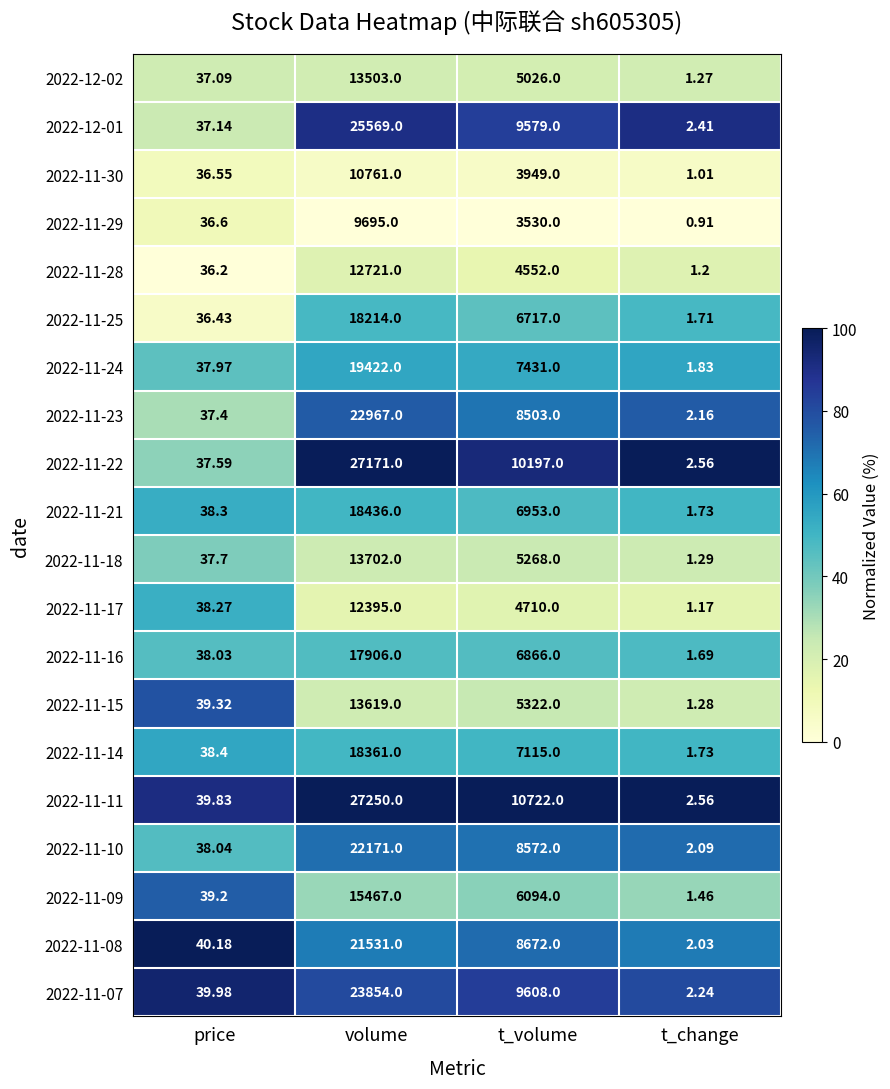

At which label is 2022-11-21 closest to 9218?

t_volume